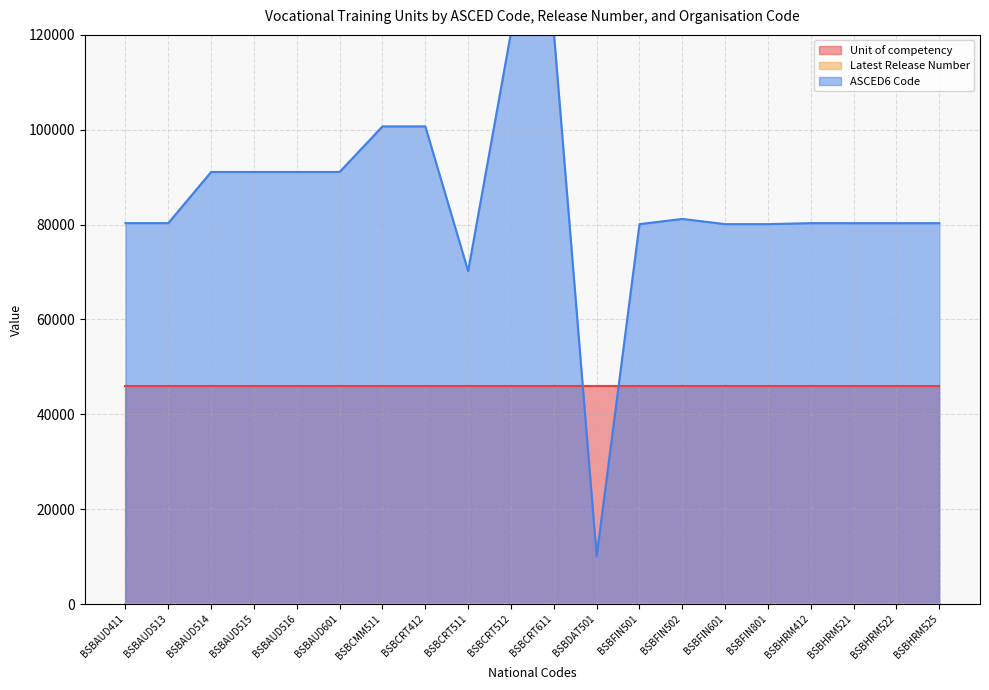

Is it true that Latest Release Number equals 0 at BSBCMM511?

False